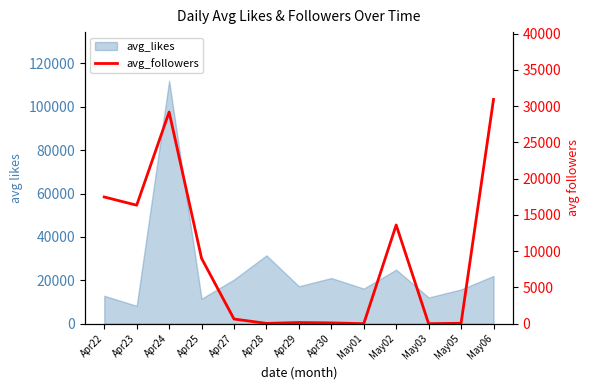

The chart shows a value of 29182 at Apr24. True or false?

True